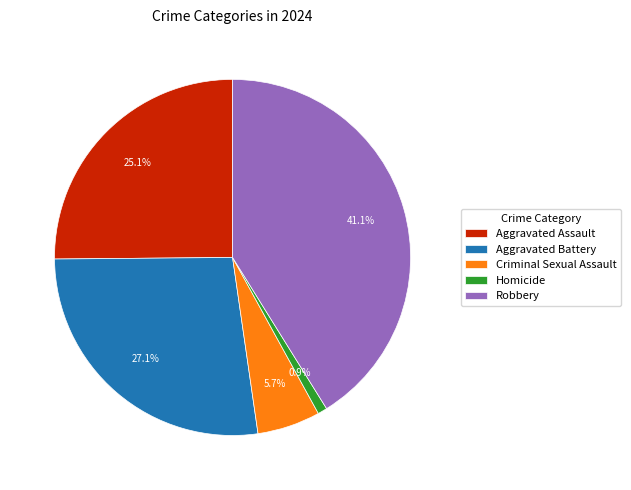

To the nearest percent, what is the difference between the Aggravated Assault and Robbery slice percentages?

16%